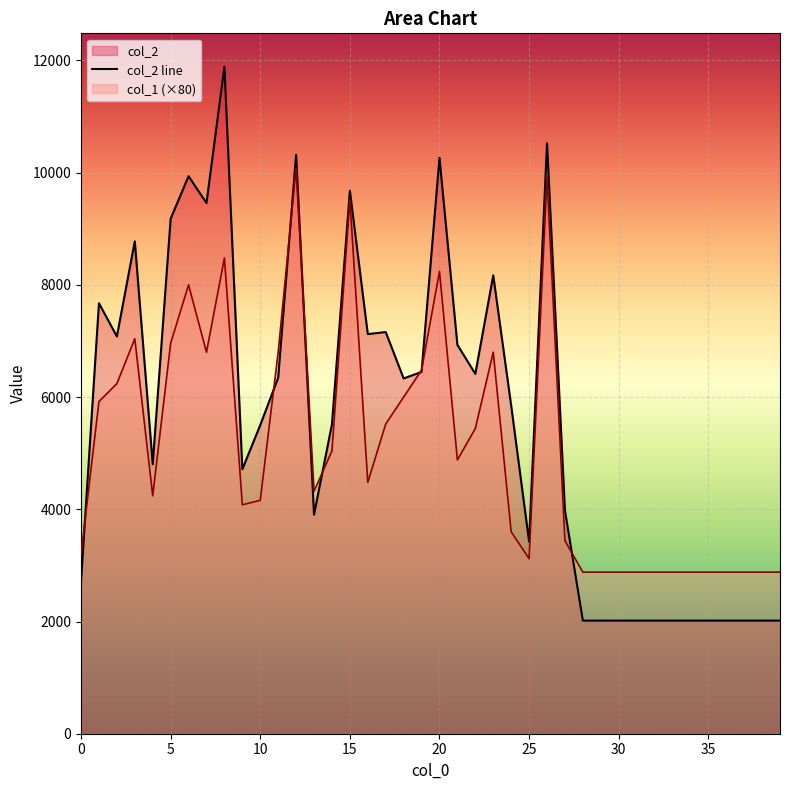

Reading left to right, list all the values displayed in this chart.

col_2: 2714	7673	7081	8776	4802	9179	9937	9458	11889	4714	5501	6345	10318	3904	5515	9678	7123	7159	6332	6448	10265	6931	6414	8169	5850	3424	10524	3980	2016	2016	2016	2016	2016	2016	2016	2016	2016	2016	2016	2016
col_1: 3200	5920	6240	7040	4240	6960	8000	6800	8480	4080	4160	6800	10080	4320	5040	9520	4480	5520	6000	6480	8240	4880	5440	6800	3600	3120	9920	3440	2880	2880	2880	2880	2880	2880	2880	2880	2880	2880	2880	2880